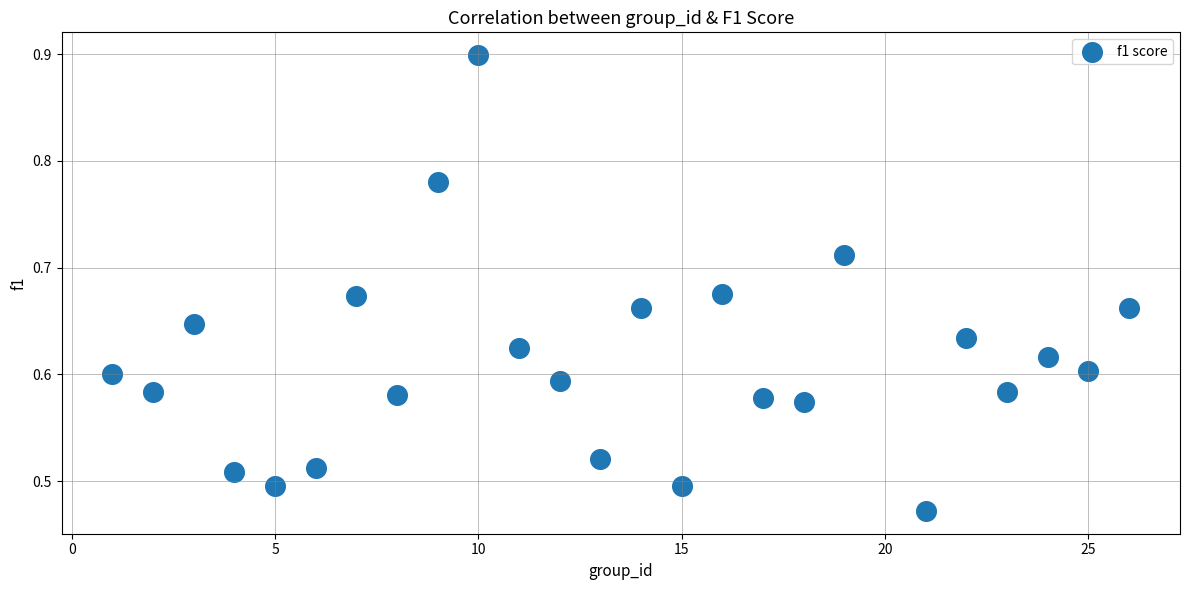

What is the range of X values (max minus min)?

25.0